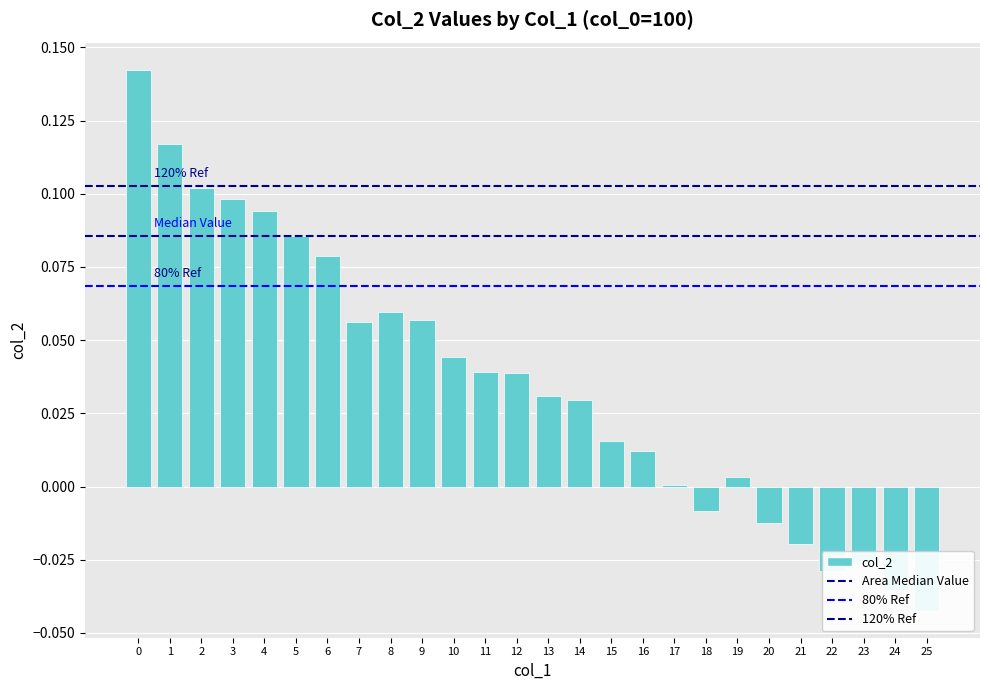

What is the value of the 10th bar from the left?

0.1